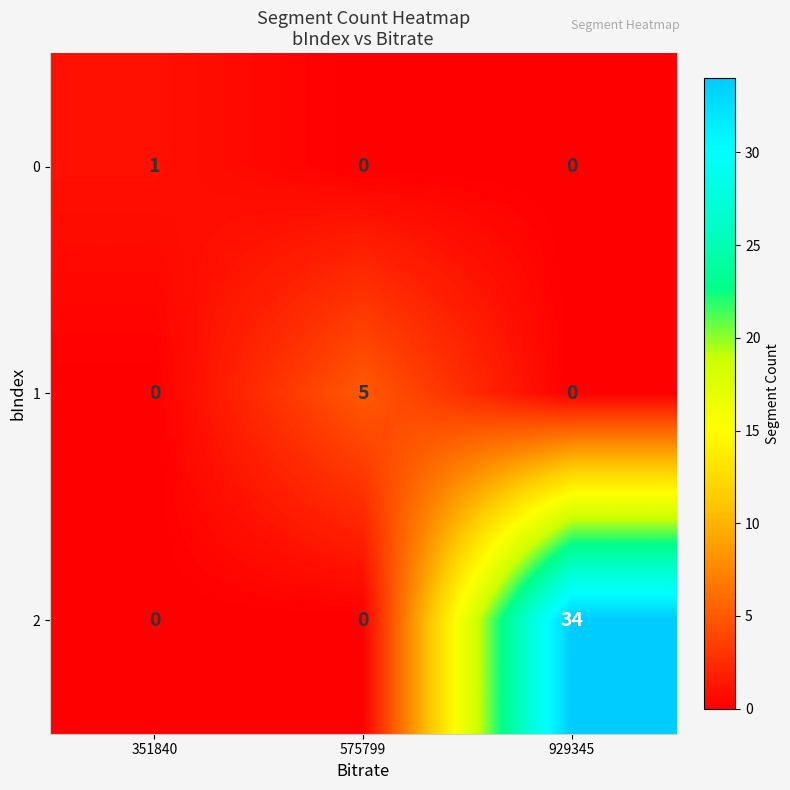

Is it true that 2 equals 0 at 351840?

True